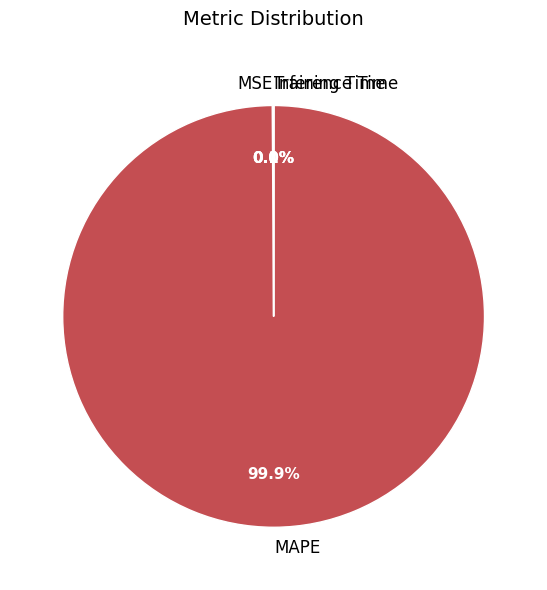

What is the largest slice in the pie chart?

MAPE